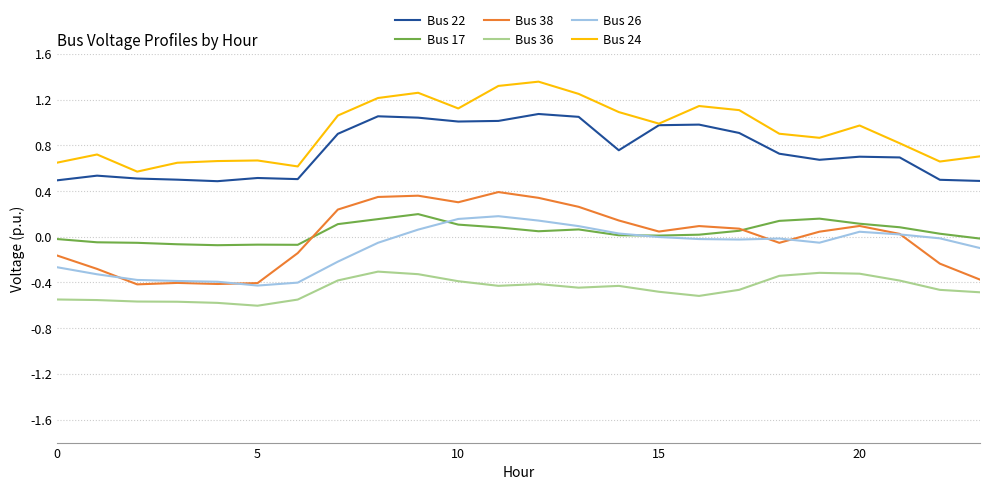

True or false: Bus 36 and Bus 24 intersect in this chart.

False